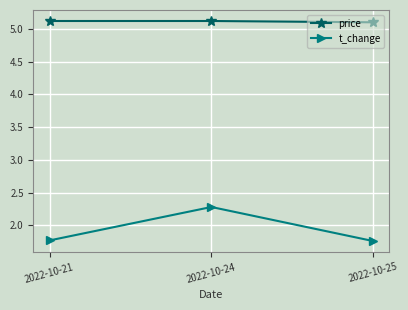

Does the chart have visible grid lines?

Yes